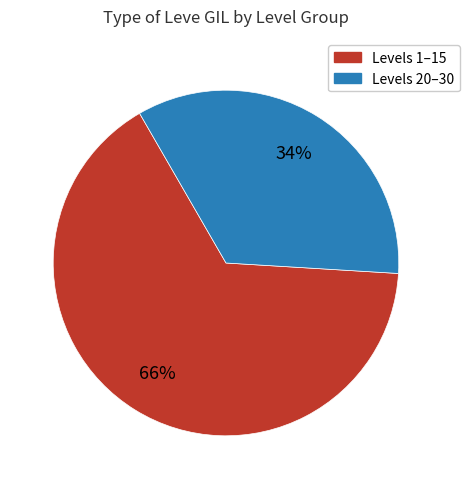

How many segments does this pie chart have?

2